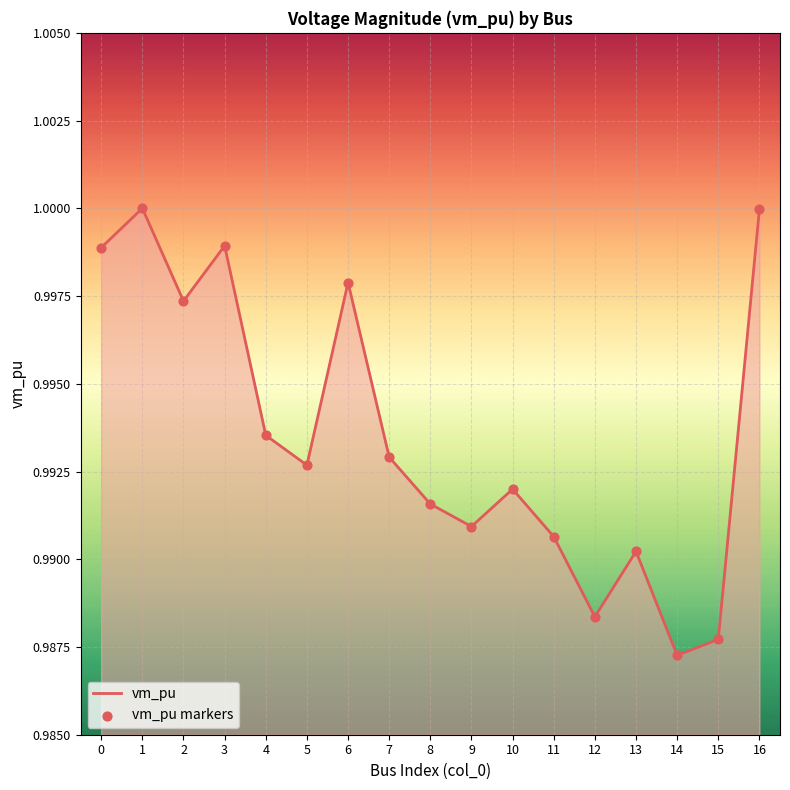

Between 7 and 12, which is larger?

7